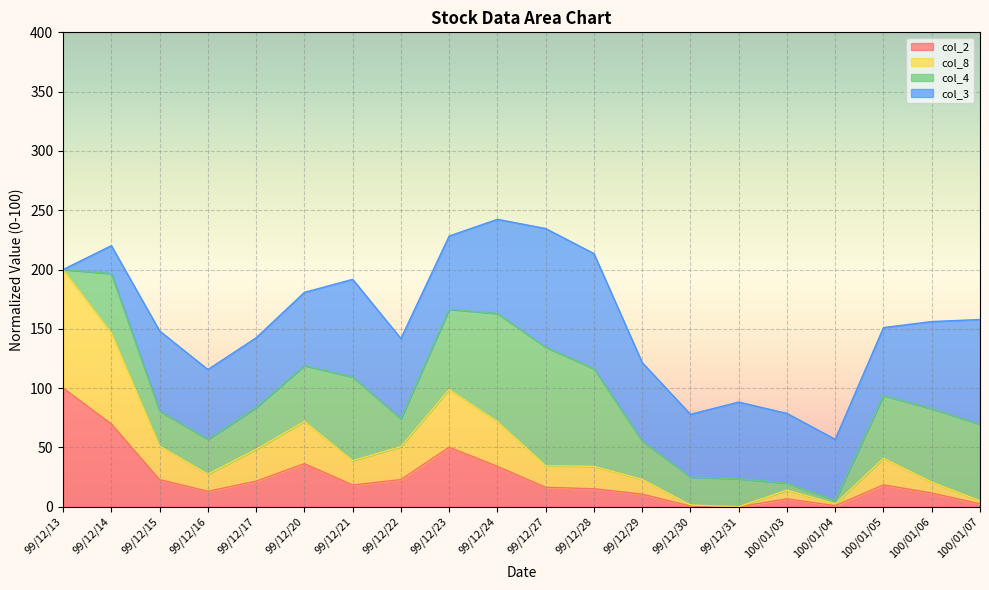

Does the chart display data point markers on the line(s)?

No